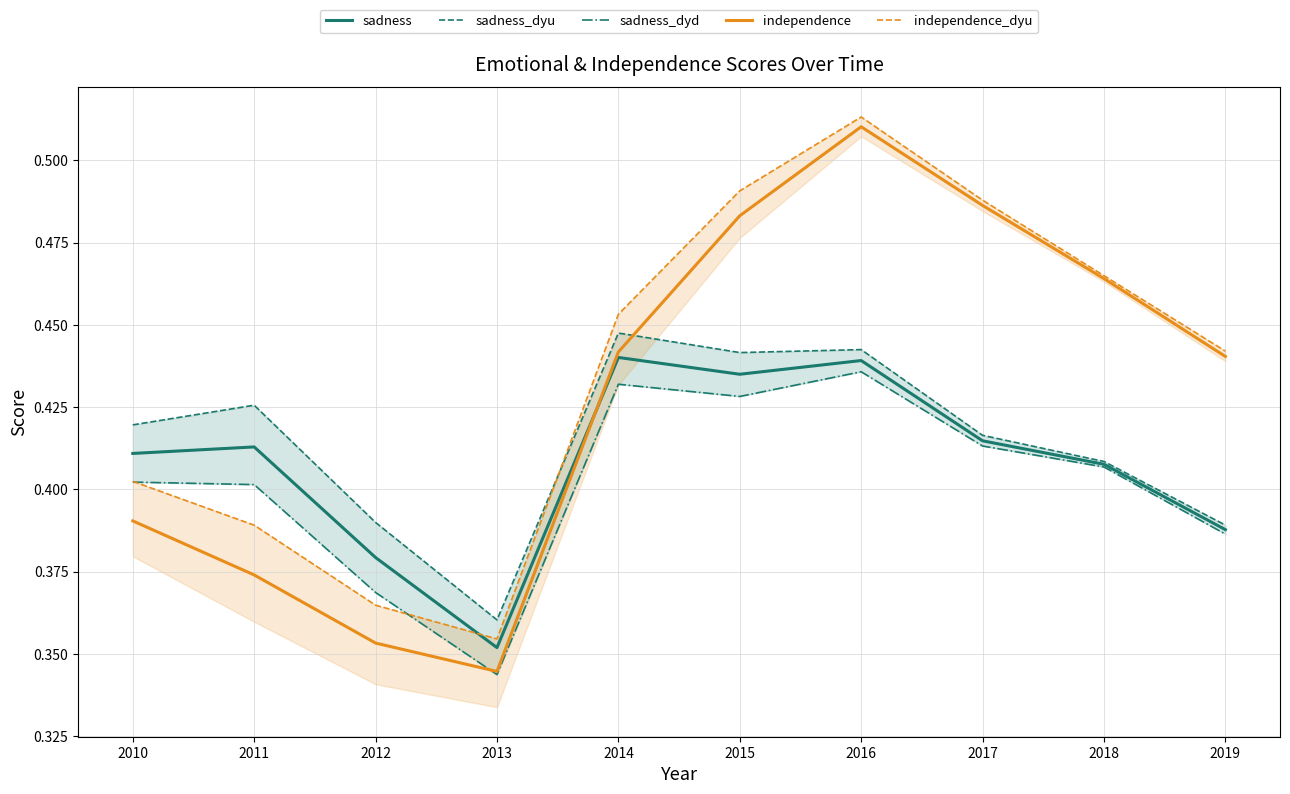

Rank the series at 2015 from highest to lowest value.

independence_dyu, independence, sadness_dyu, sadness, sadness_dyd